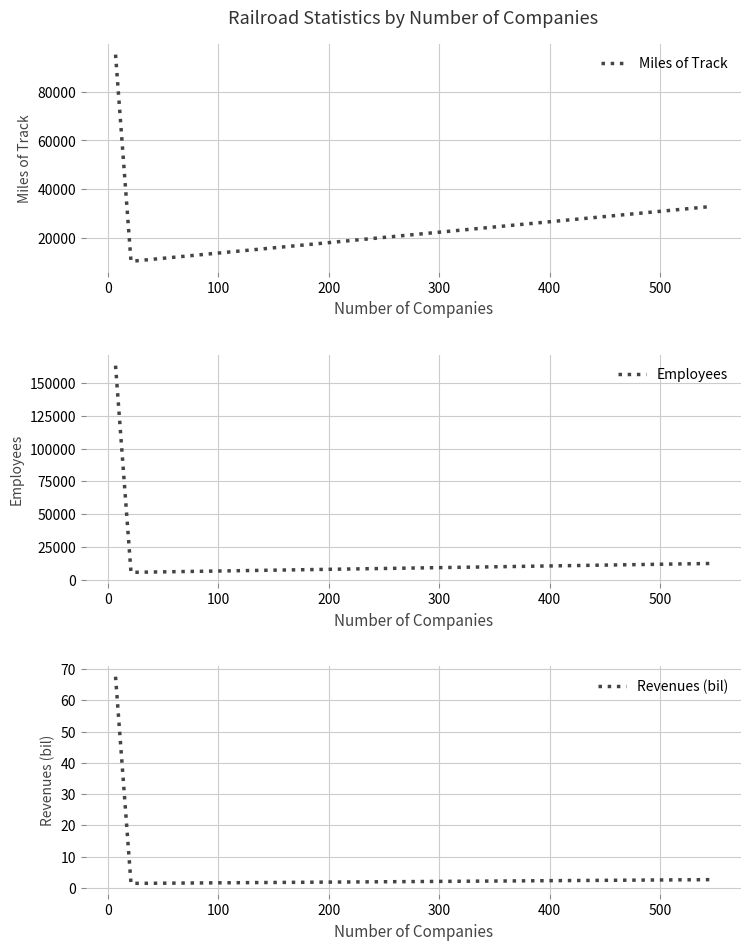

How many lines are shown in the chart?

3